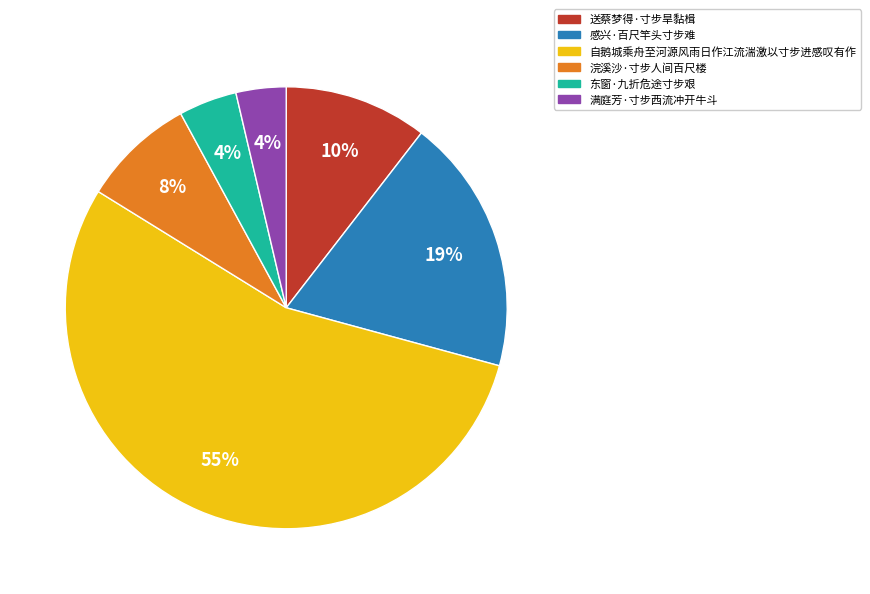

What is the largest slice in the pie chart?

自鹅城乘舟至河源风雨日作江流湍激以寸步进感叹有作